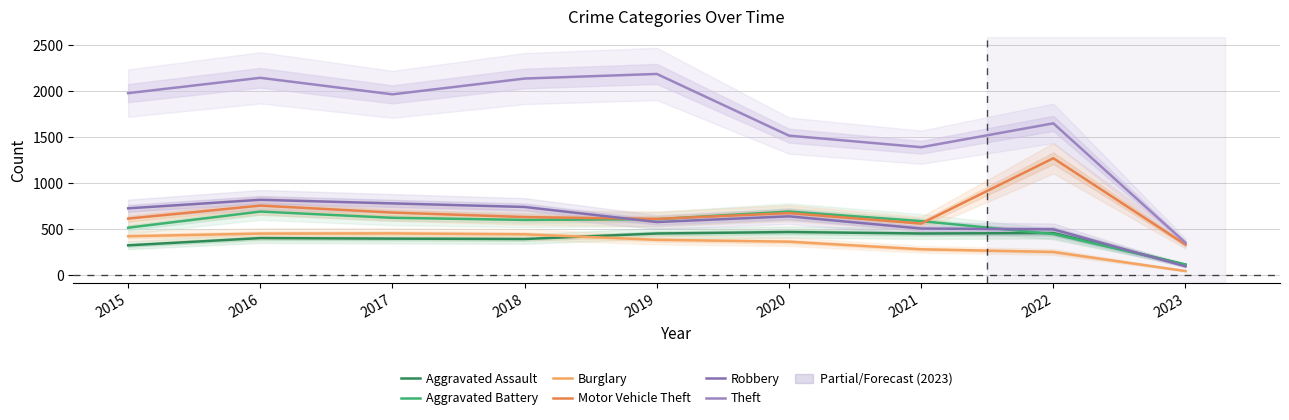

What is the value of the Theft point at the 1st from the left?

1981